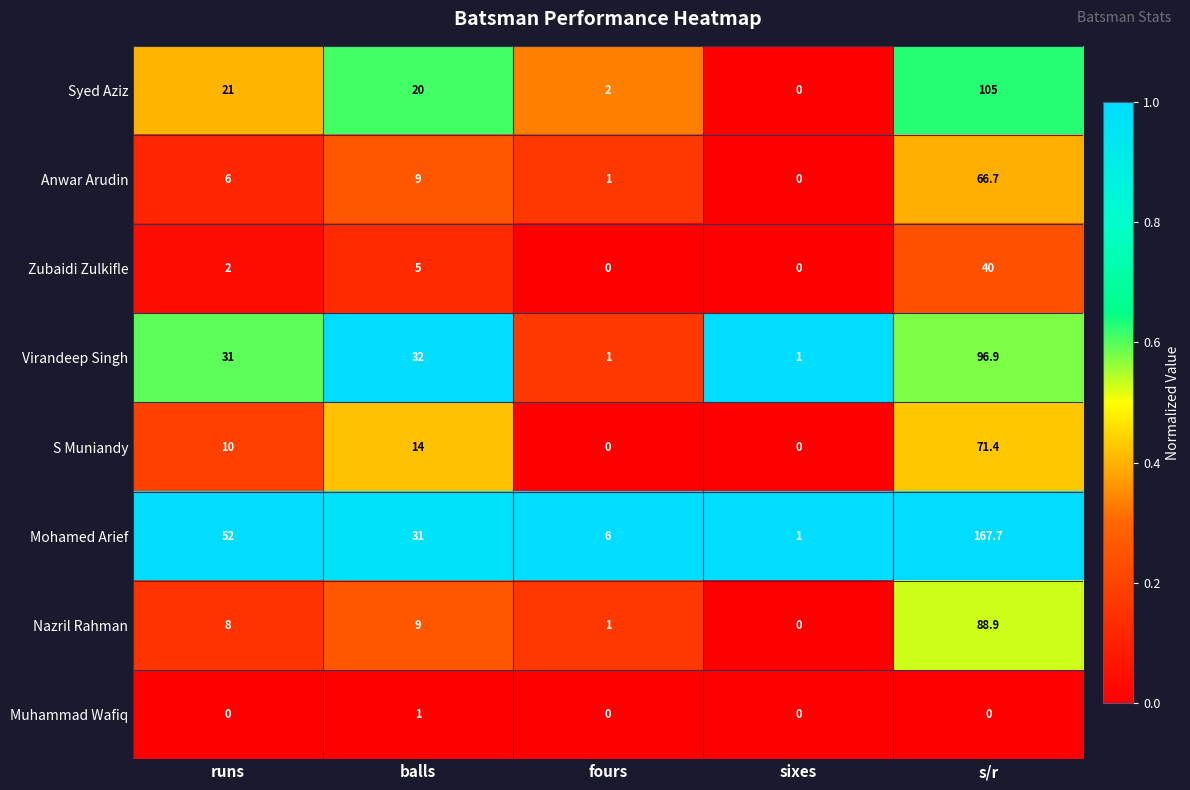

At runs, list the series in order from smallest to largest.

Muhammad Wafiq, Zubaidi Zulkifle, Anwar Arudin, Nazril Rahman, S Muniandy, Syed Aziz, Virandeep Singh, Mohamed Arief